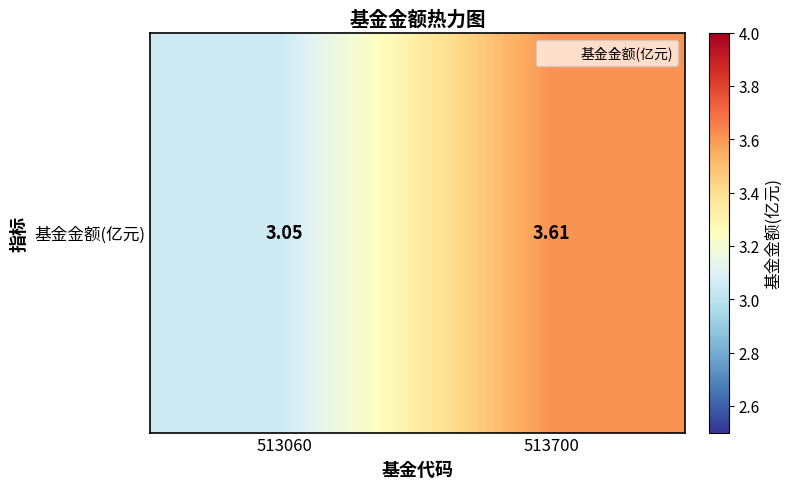

Reading left to right, list all the values displayed in this chart.

3.0	3.6